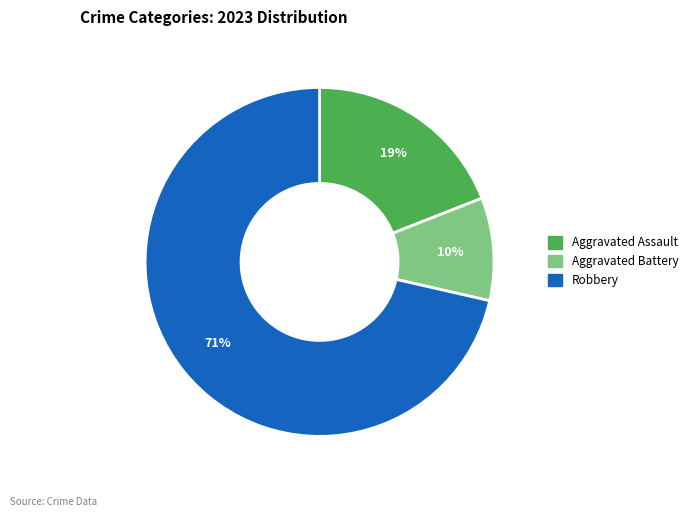

Is there a majority slice in this chart?

Yes